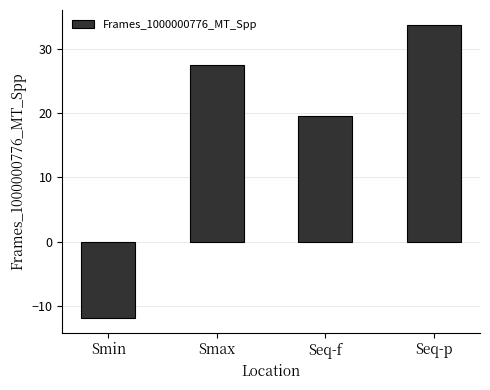

Approximately how many times larger is the value at Smax compared to Seq-f?

1.4